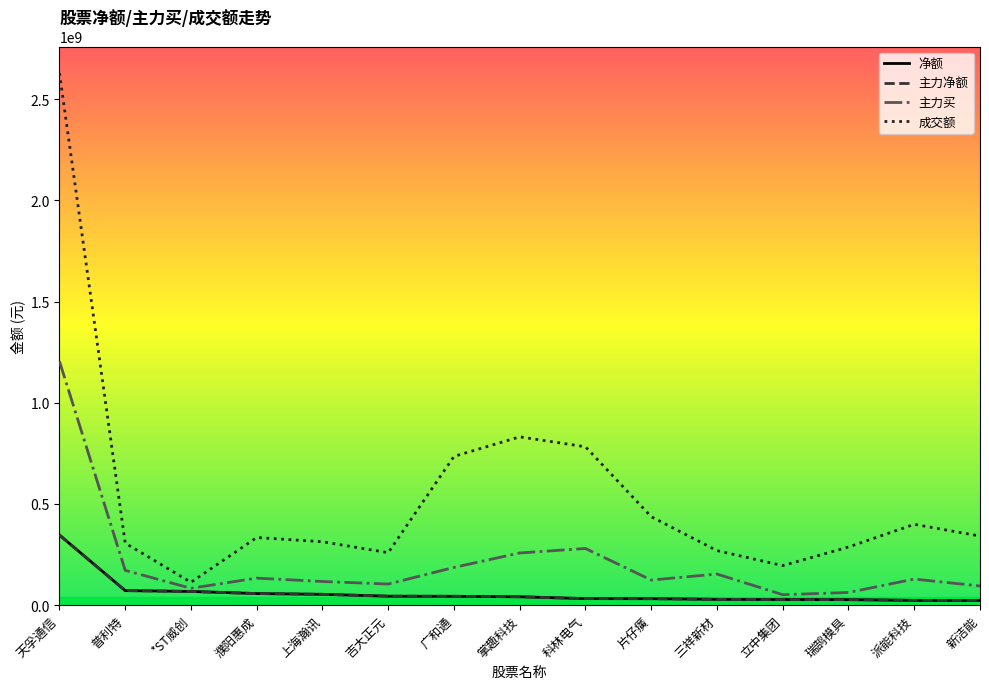

List the labels in order of 净额 value, largest first.

天孚通信, 普利特, *ST威创, 濮阳惠成, 上海瀚讯, 吉大正元, 广和通, 掌趣科技, 科林电气, 片仔癀, 三祥新材, 立中集团, 瑞鹄模具, 派能科技, 新洁能